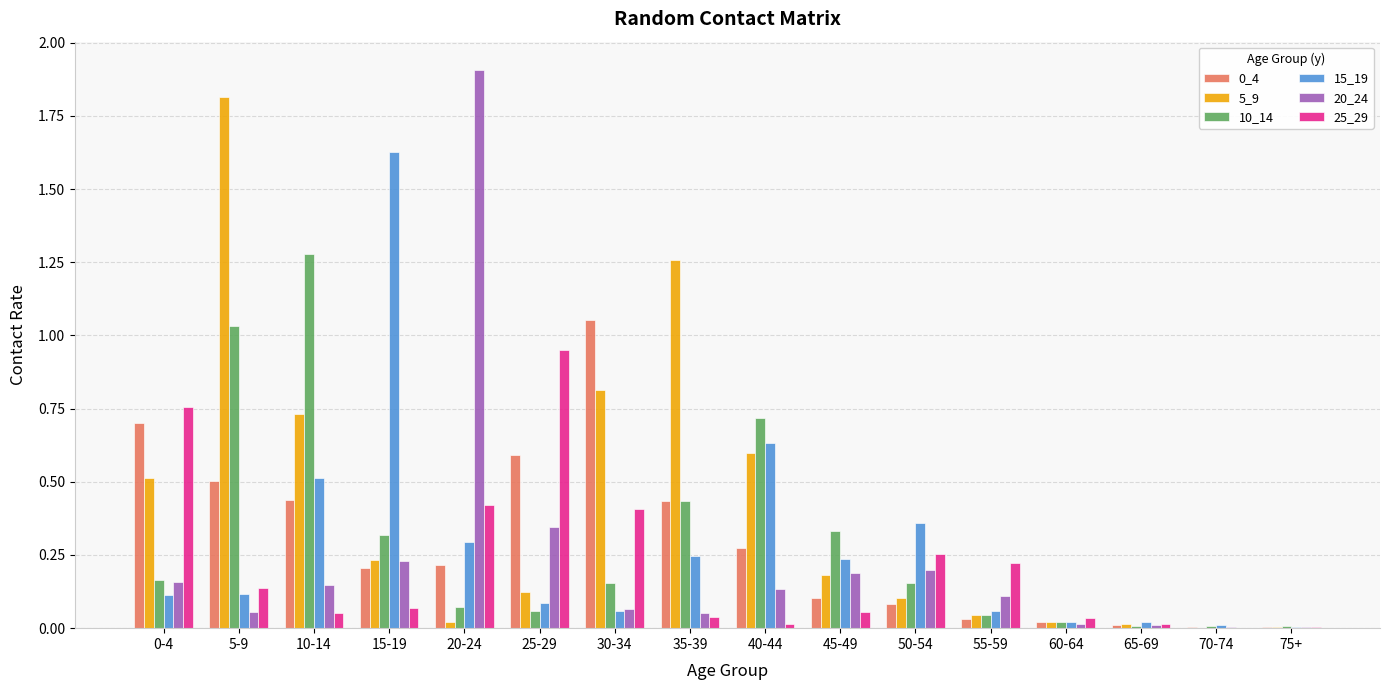

How many groups of bars are there?

16